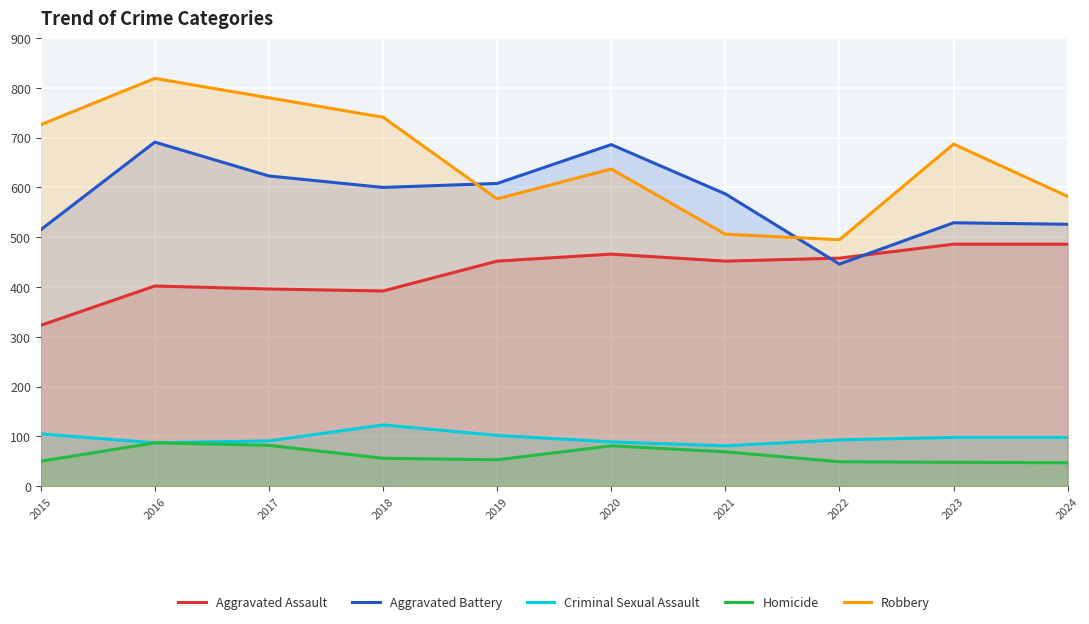

At which category does Aggravated Assault reach its first local peak?

2016